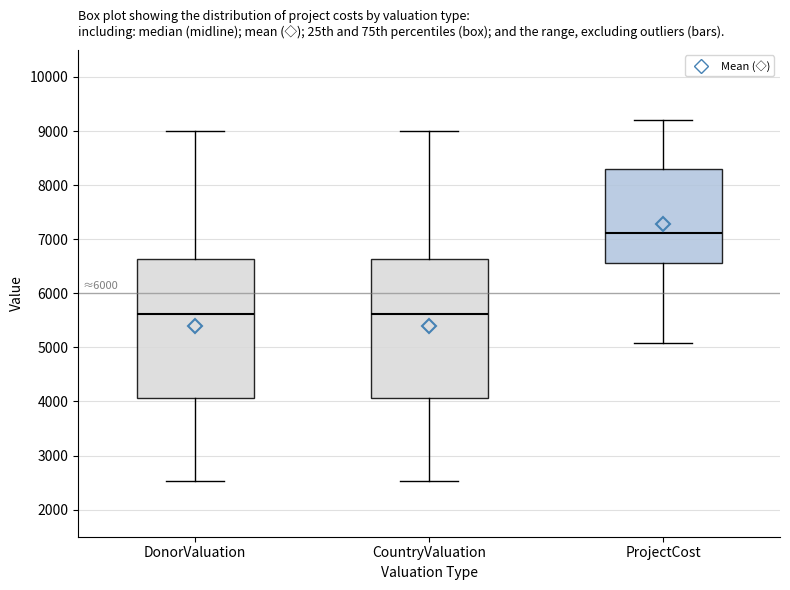

Reading left to right, transcribe this box plot: for each box, give where its median line is, the range the box spans, and where its two whiskers end, as read against the y-axis. The values are not printed on the chart, so give them approximately, as read against the axis.

DonorValuation: median 5600, box 4100 to 6600, whiskers 2500 to 9000
CountryValuation: median 5600, box 4100 to 6600, whiskers 2500 to 9000
ProjectCost: median 7100, box 6600 to 8300, whiskers 5100 to 9200